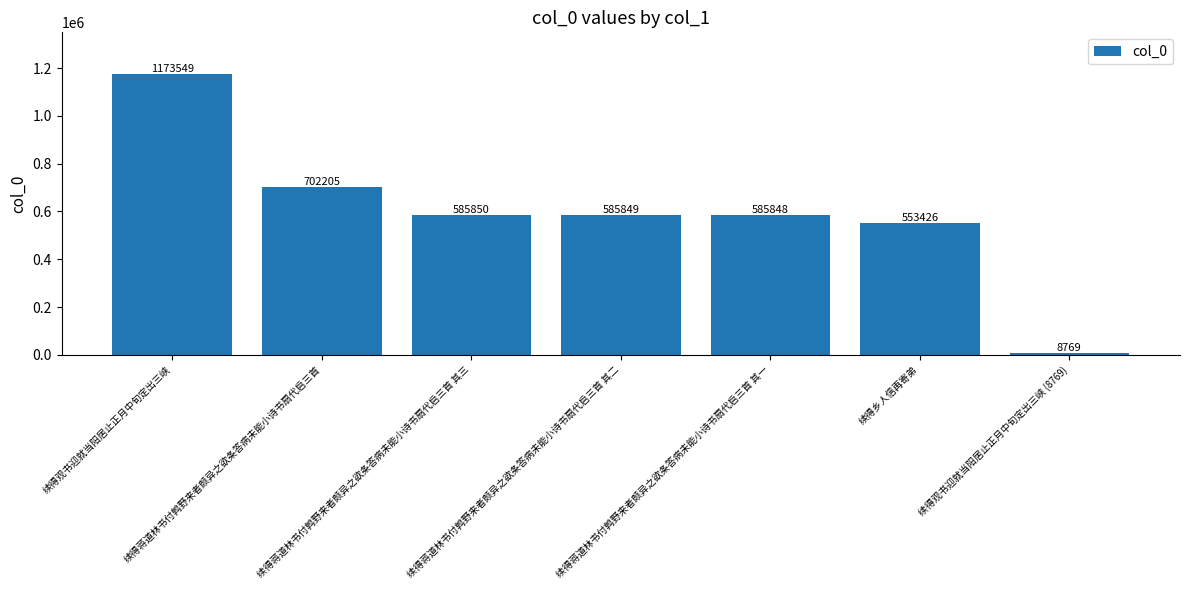

At which category does the chart reach its peak across all series?

续得观书迎就当阳居止正月中旬定出三峡